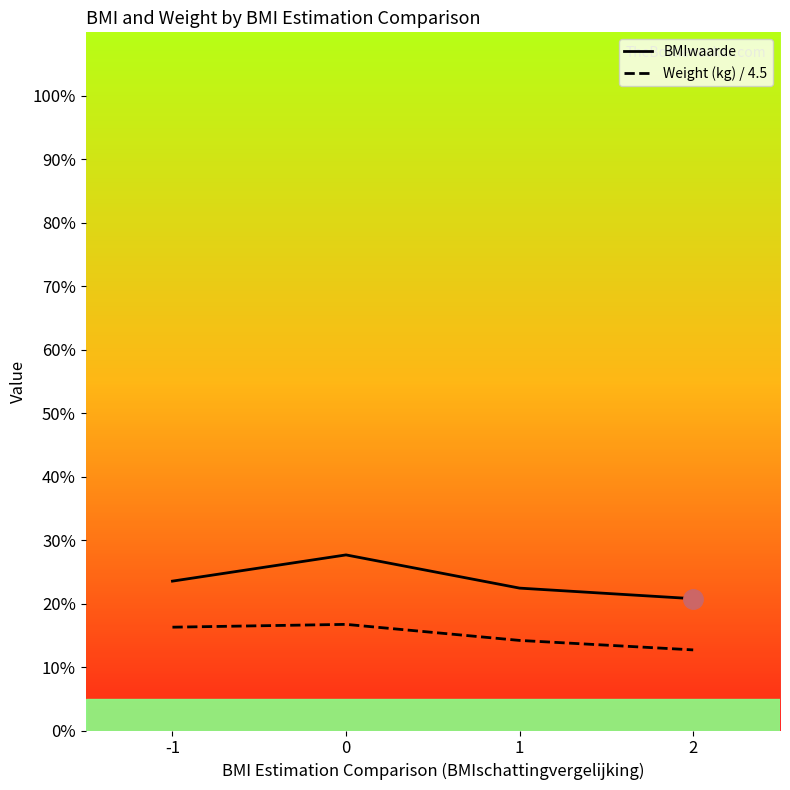

Which series has the largest total across all categories?

BMIwaarde